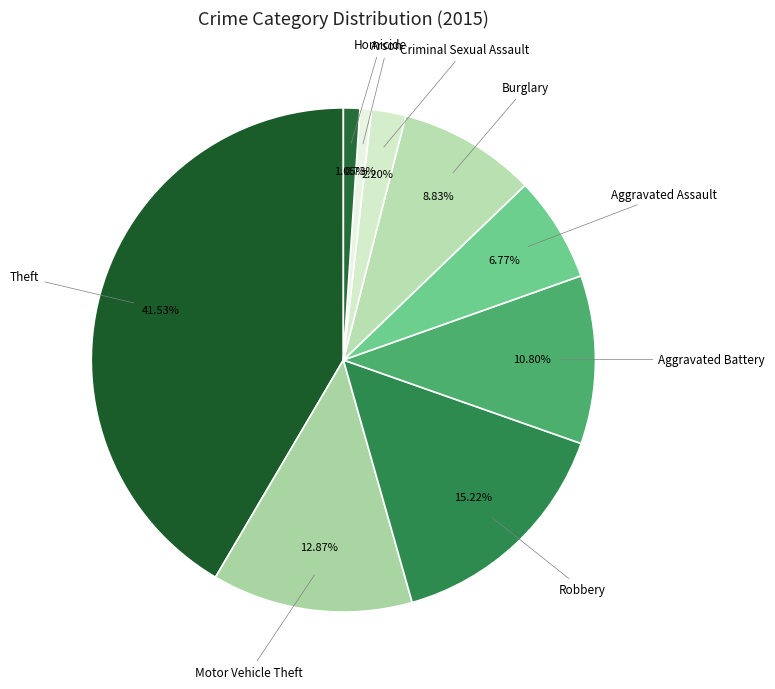

Count the number of slices in the pie.

9